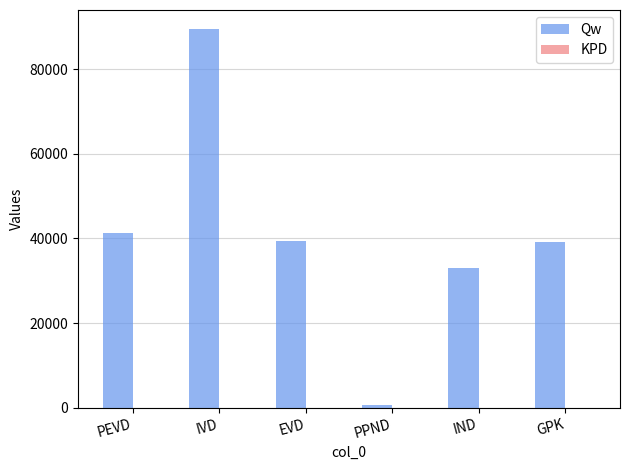

Is it true that Qw equals 41307.2 at PEVD?

True